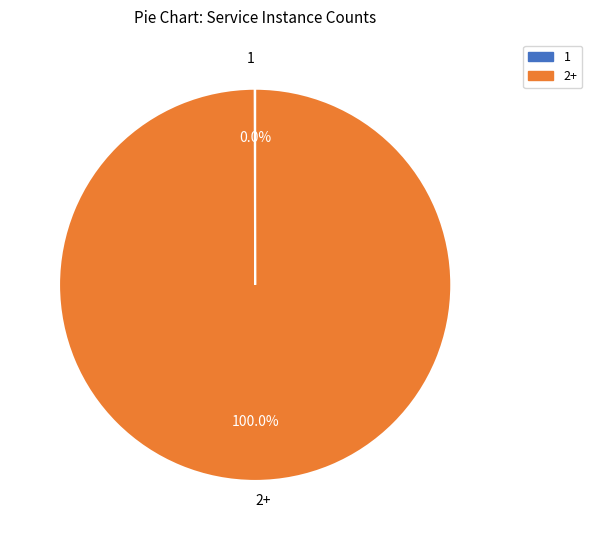

Is 2+ the majority of the pie?

Yes